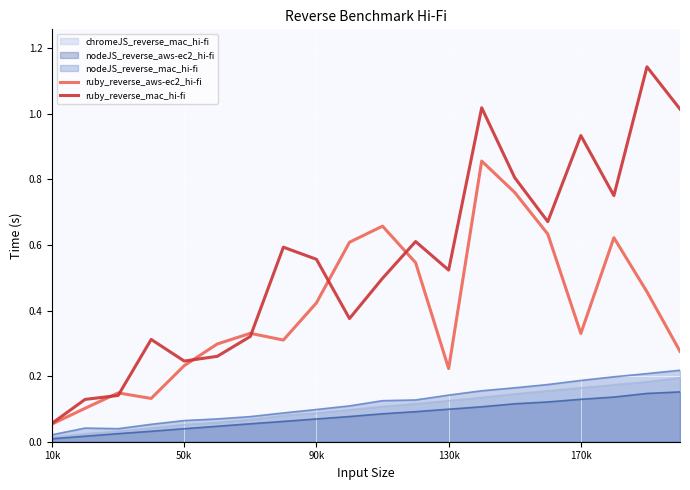

Which series changed the most between 50k and 130k?

ruby_reverse_mac_hi-fi